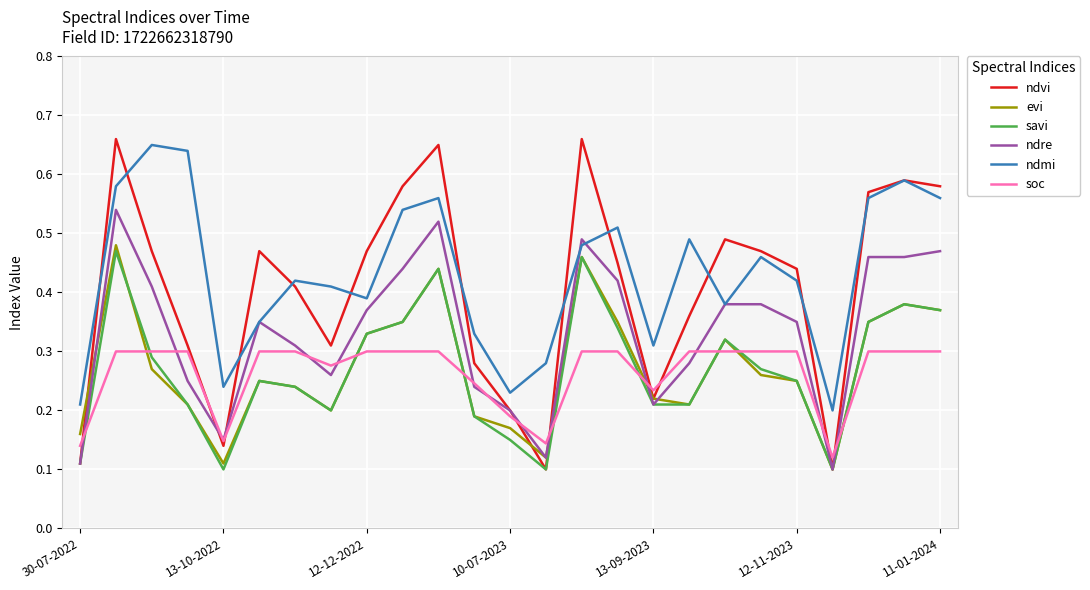

Which series has the widest spread of values?

ndvi